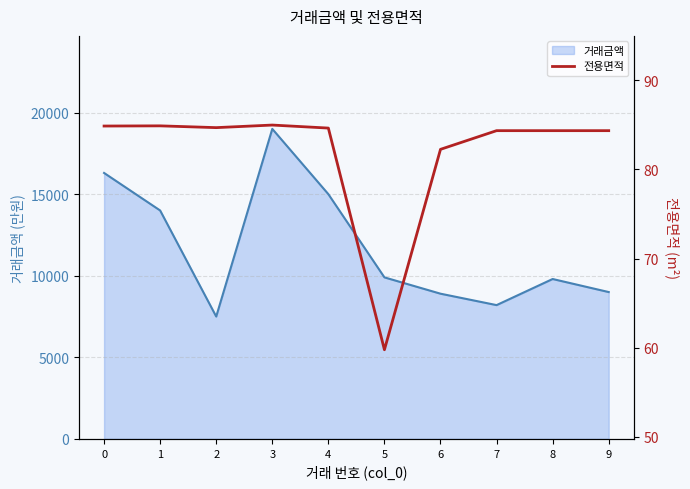

The value of 거래금액 at 2 is 7500. True or false?

True